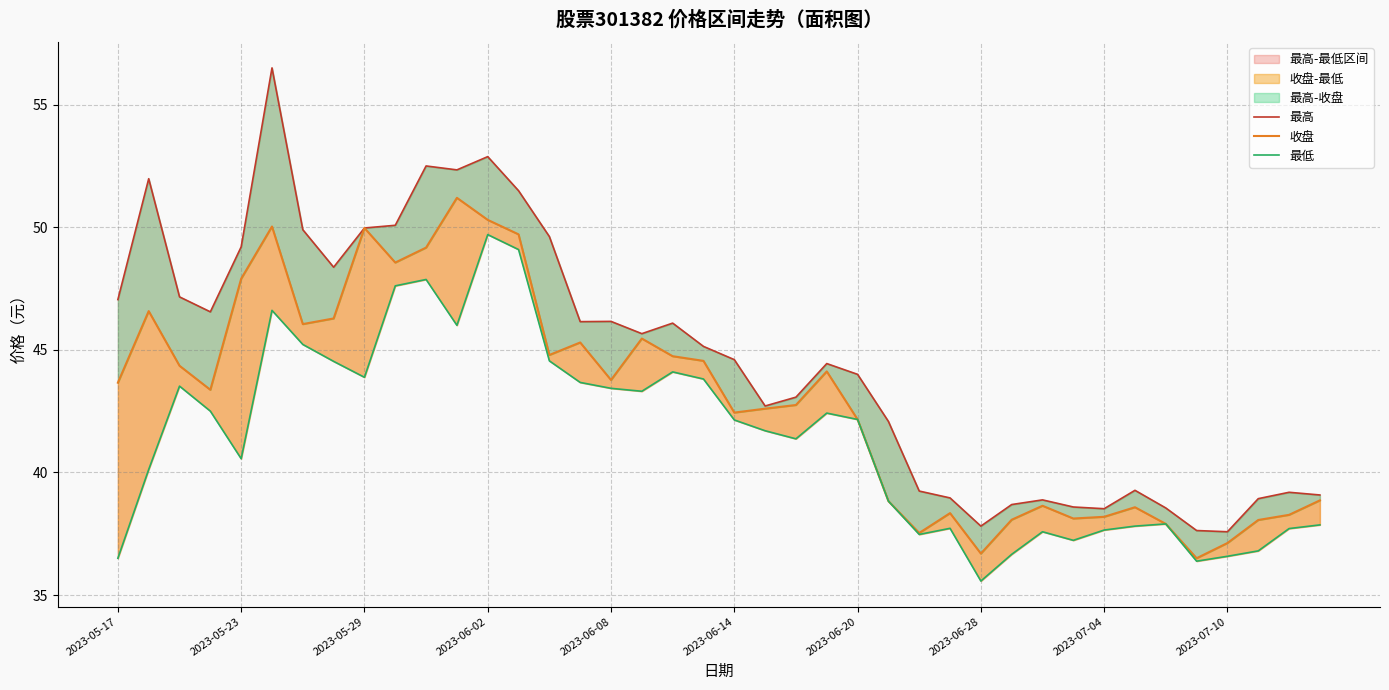

What is the minimum value shown in the chart?

35.6